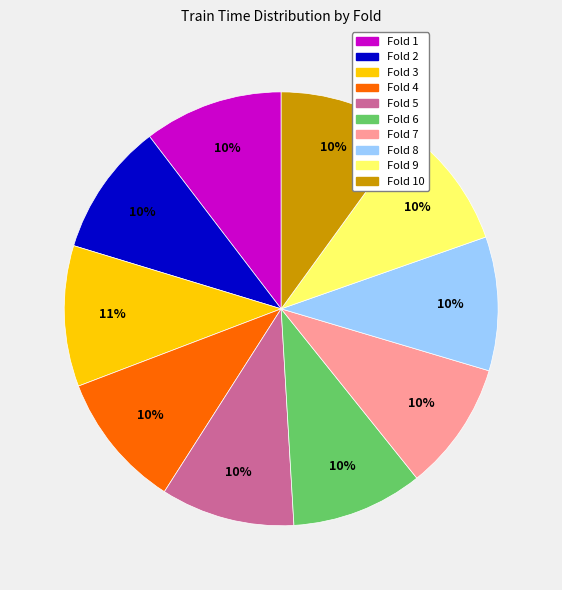

Is there any slice that represents more than half of the pie?

No